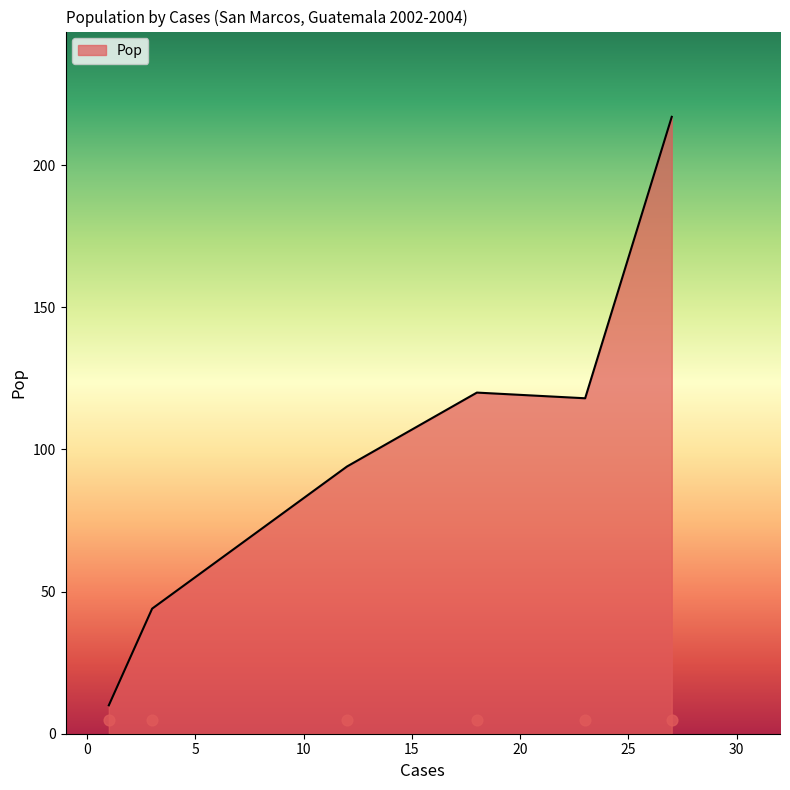

Approximately how many times larger is the value at 23 compared to 18?

1.0